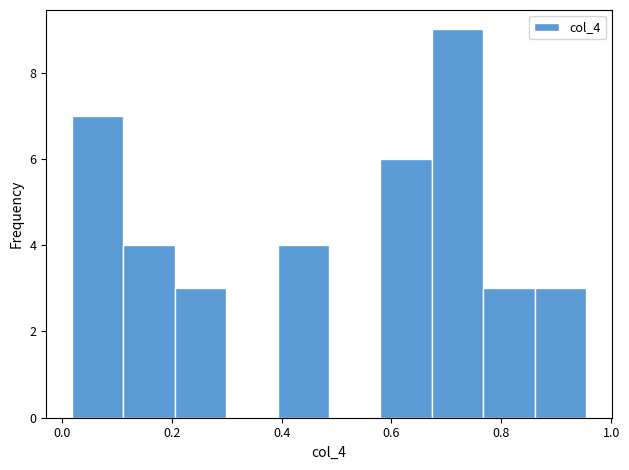

How tall is the bar that spans 0.76 to 0.86 on the x-axis? Neither the bar edges nor the heights are printed on the chart, so give them approximately, as read against the axes.

3